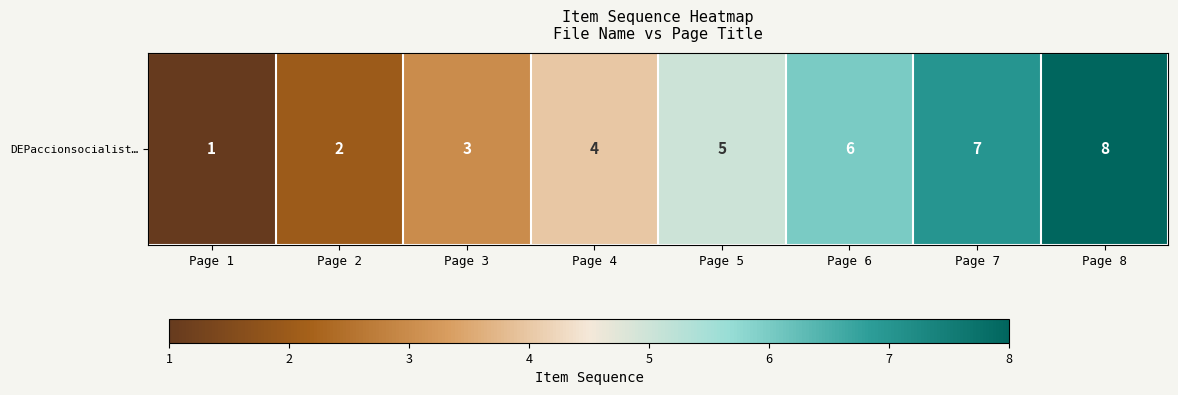

Where is the data nearest to the value 4?

Page 4